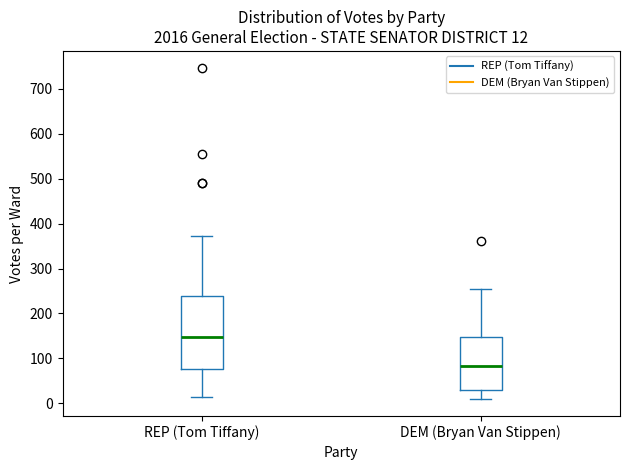

Comparing the boxes themselves (not the whiskers), which one is the tallest?

REP (Tom Tiffany)